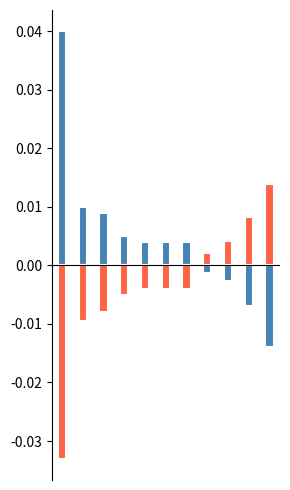

How many groups of bars are there?

11